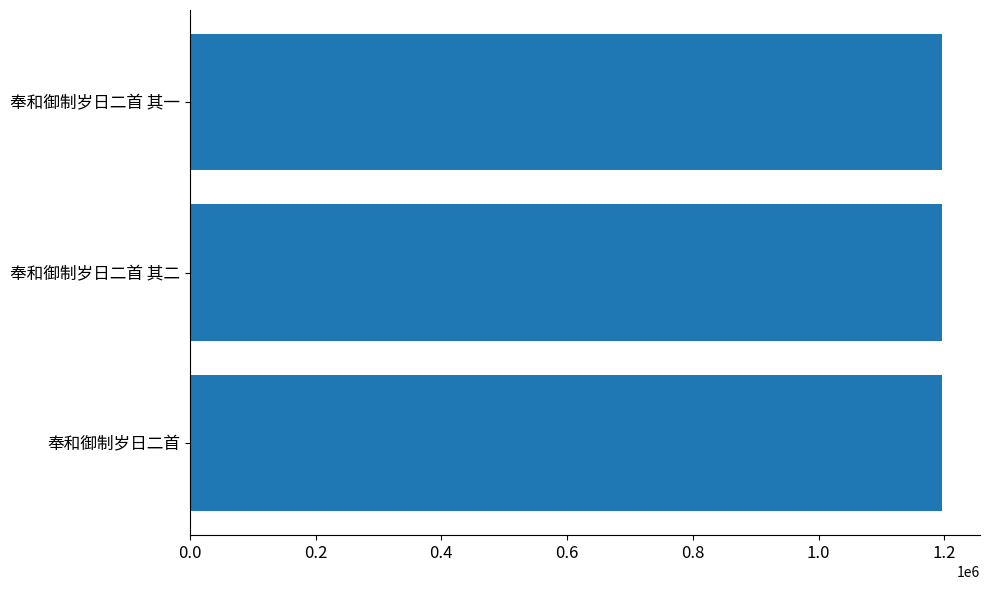

Approximately how many times larger is the value at 奉和御制岁日二首 其一 compared to 奉和御制岁日二首?

1.0